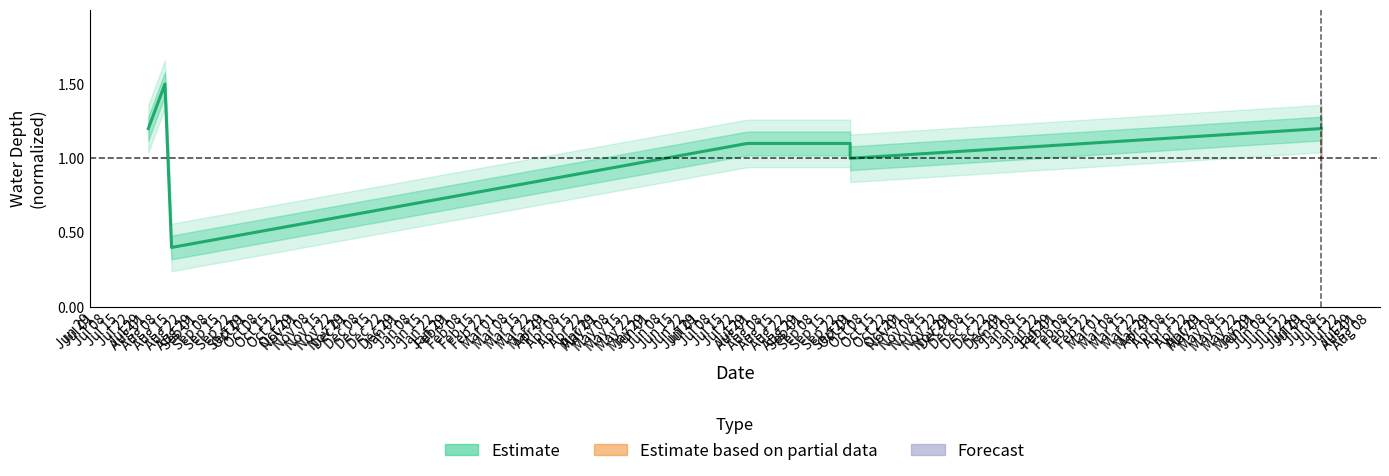

What is the label of the 4th point from the left?

Jul 15